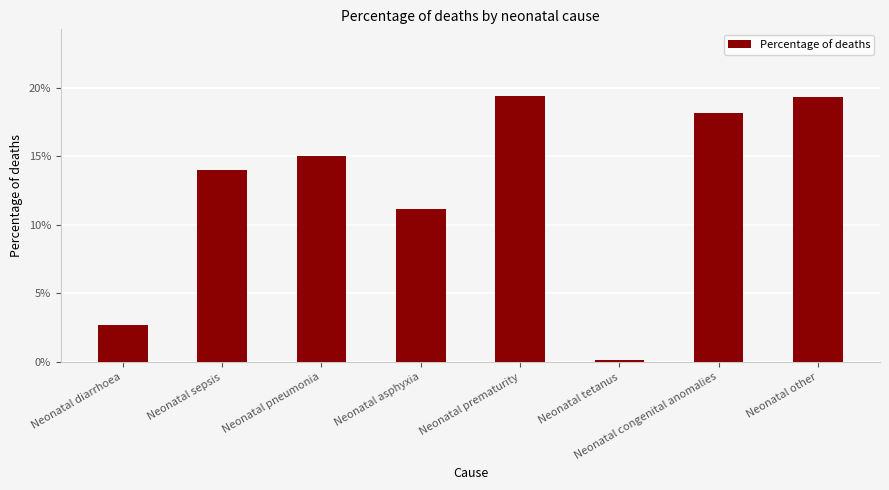

What is the label of the 1st bar from the right?

Neonatal other